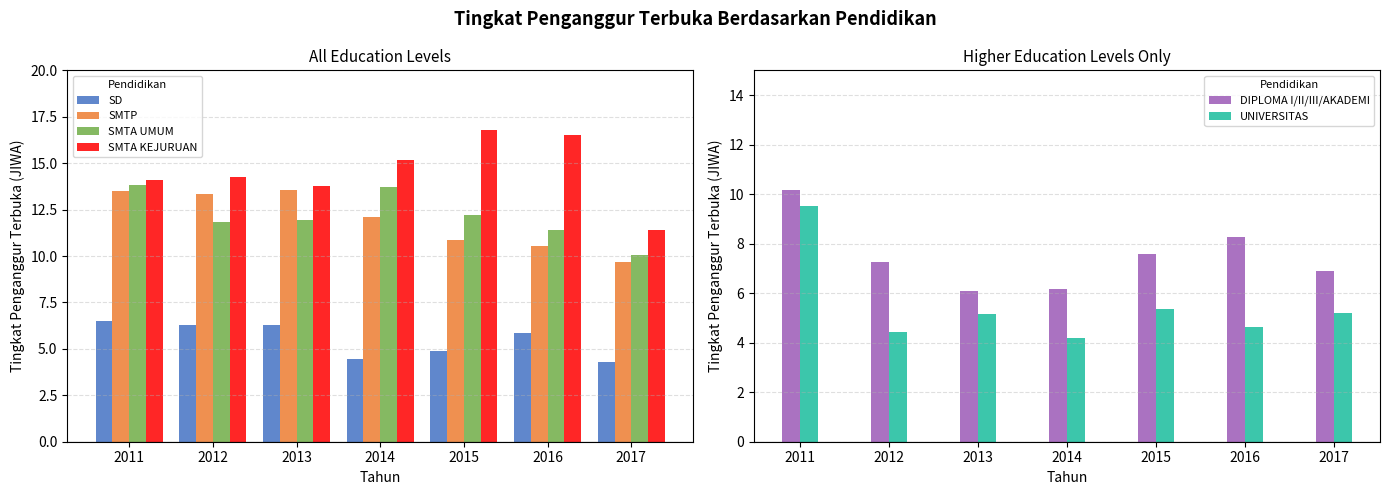

Where is SMTP nearest to the value 11?

2015